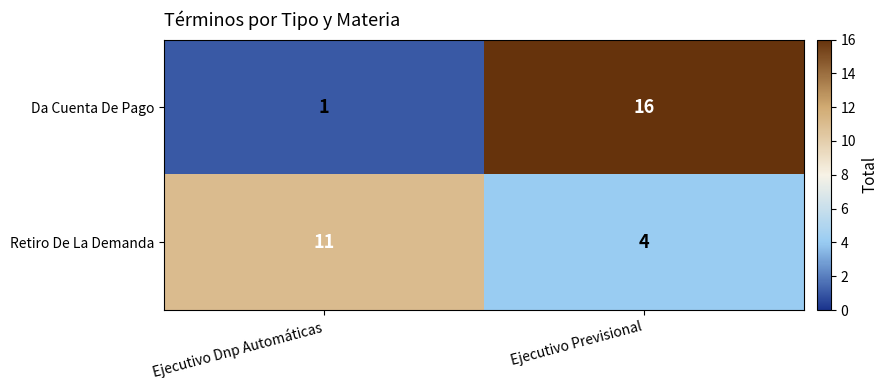

At which category is the sum across all series the highest?

Ejecutivo Previsional